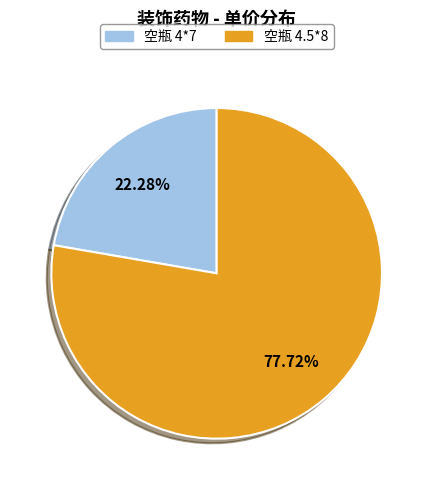

What is the largest slice in the pie chart?

空瓶 4.5*8